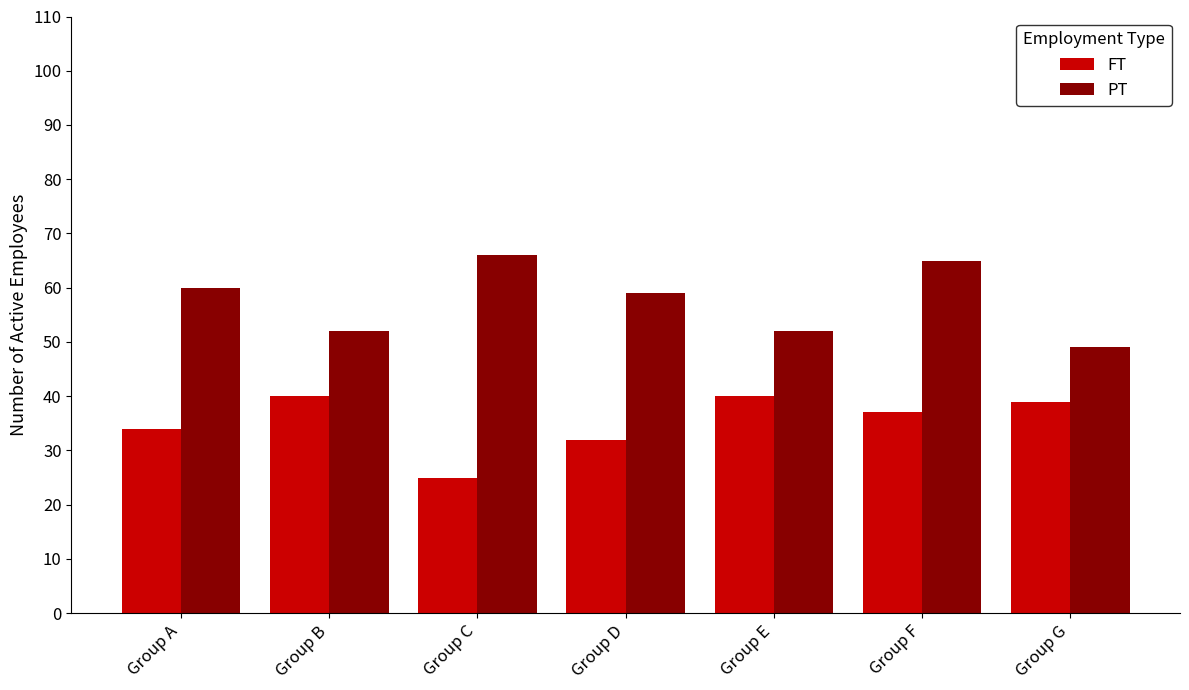

Rank the series by their average value, from lowest to highest.

FT, PT